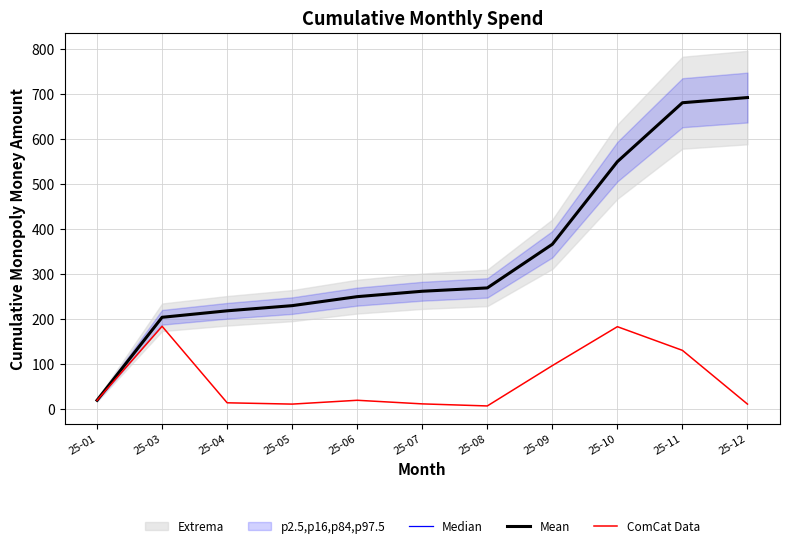

True or false: Mean and ComCat Data cross at least once.

False